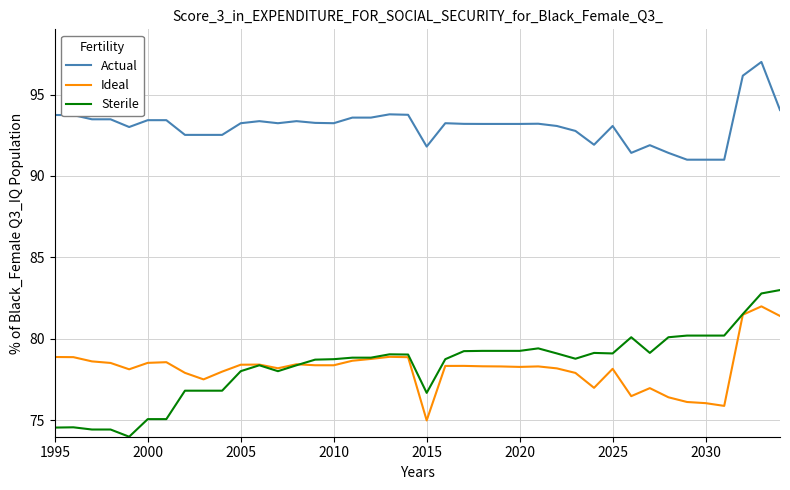

What is the smallest value displayed?

74.0